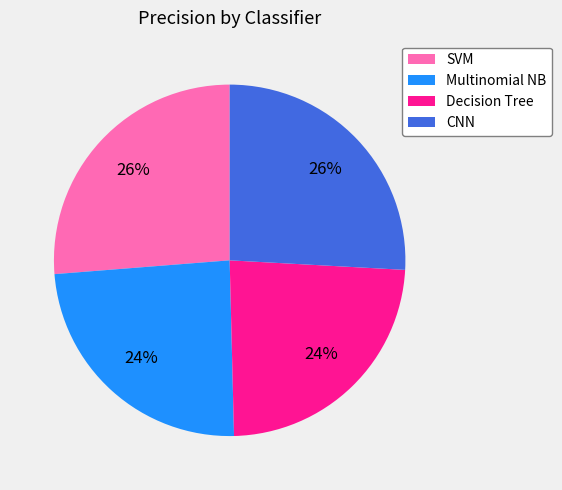

Is there a majority slice in this chart?

No